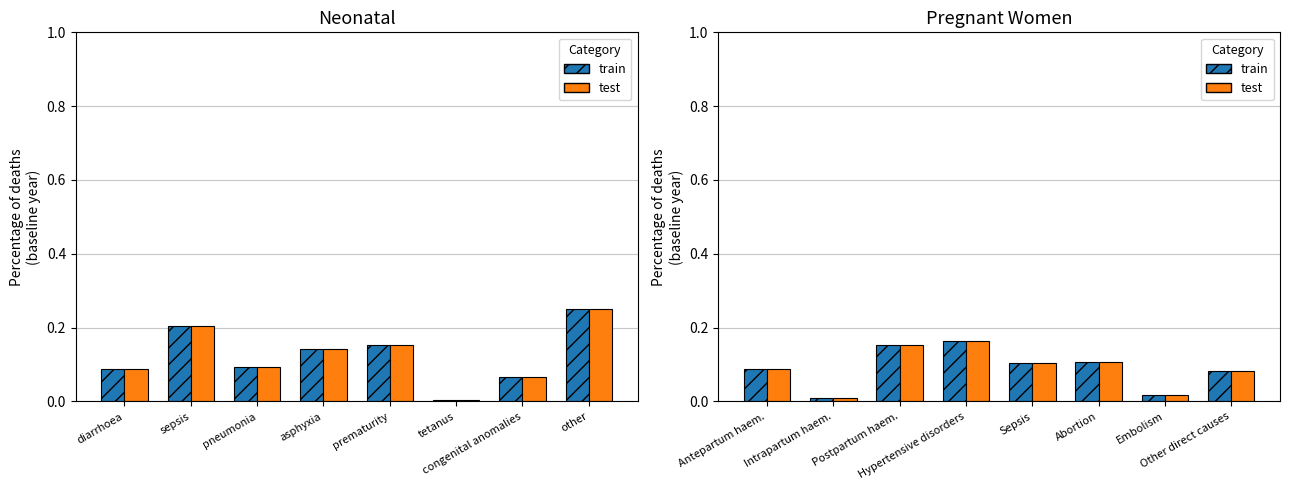

Between Antepartum haem. and Other direct causes, which series saw the biggest shift?

train